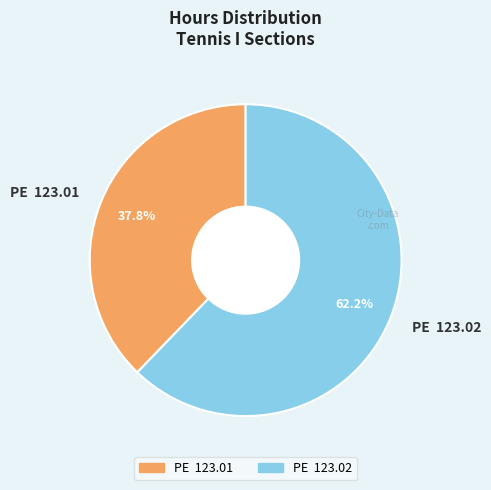

Approximately how many times larger is the value at PE 123.01 compared to PE 123.02?

0.6